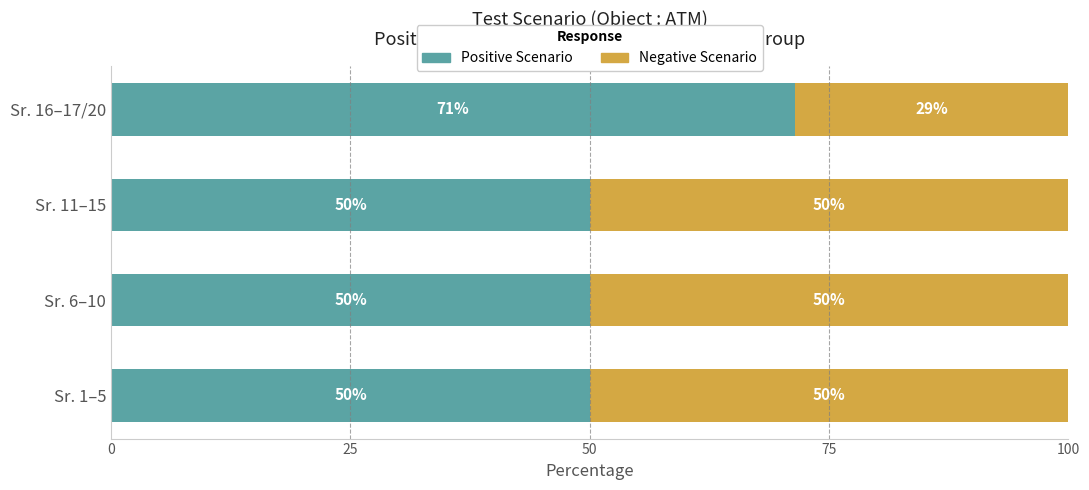

What is the total value across all series at Sr. 16–17/20?

100.0